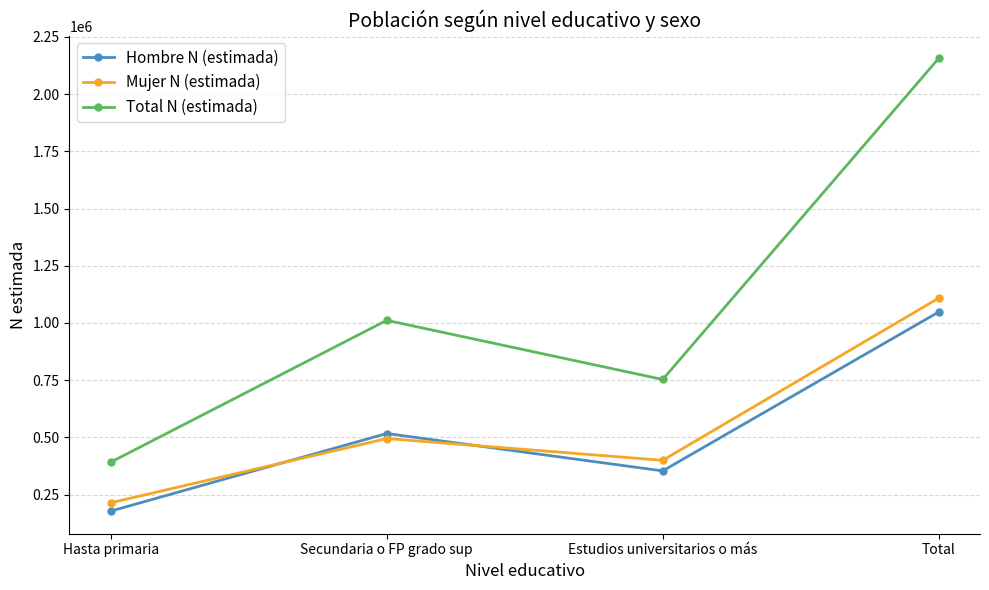

Count the number of categories in the chart.

4